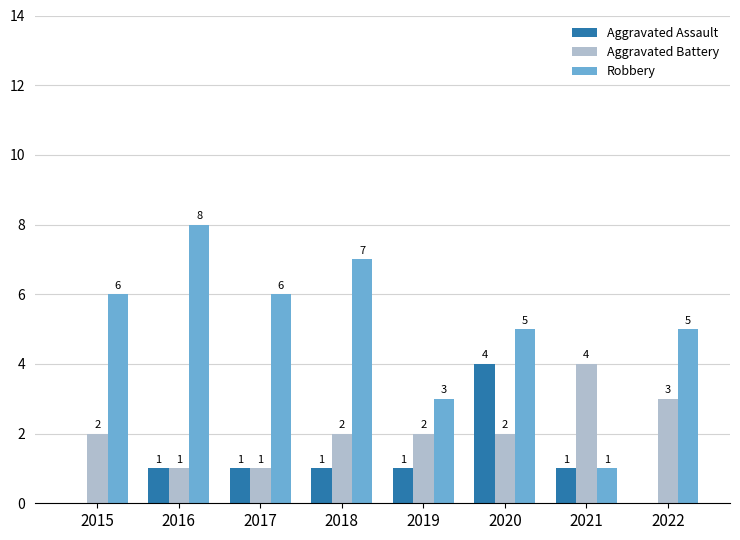

Which series has the largest range (max minus min)?

Robbery